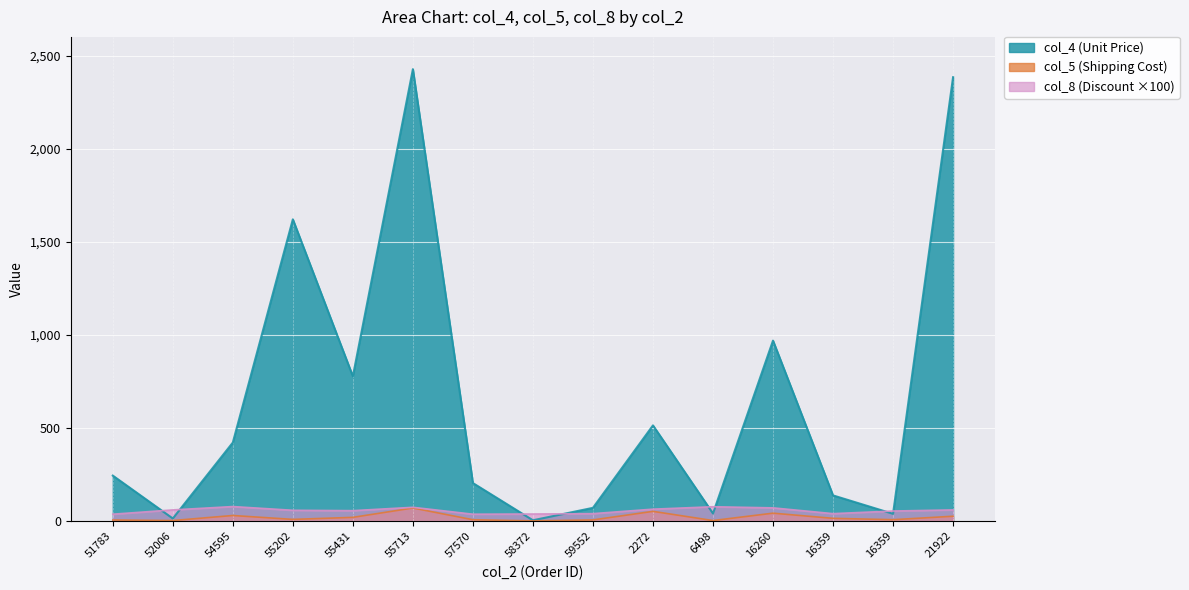

Which series has the largest range (max minus min)?

col_4 (Unit Price)